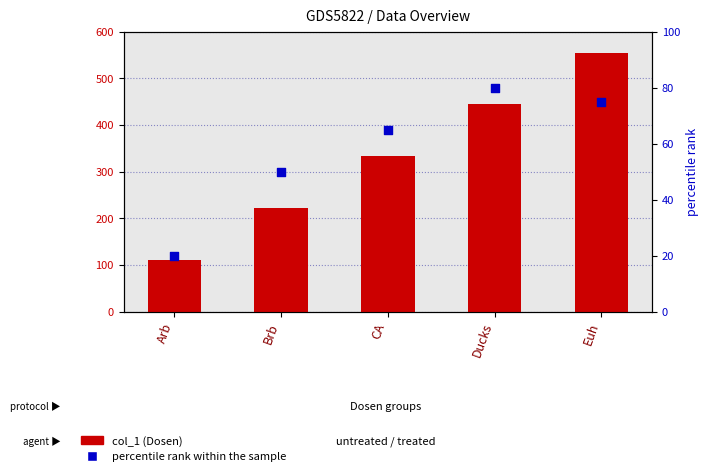

Which series contains the highest Y value?

col_1 (Dosen)